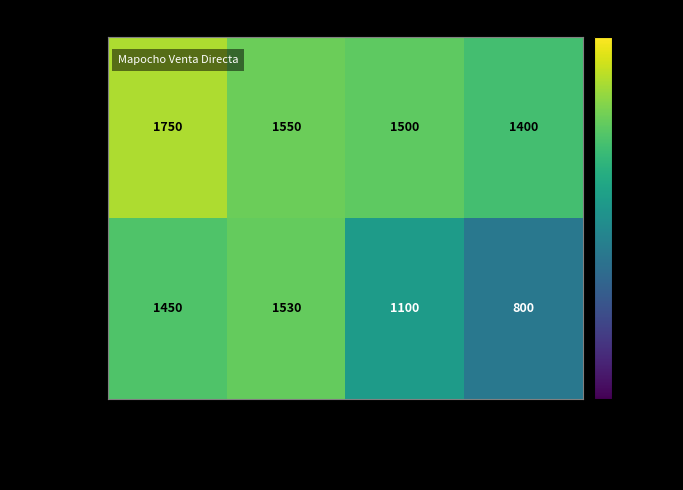

At how many categories does at least one series exceed 1118?

4